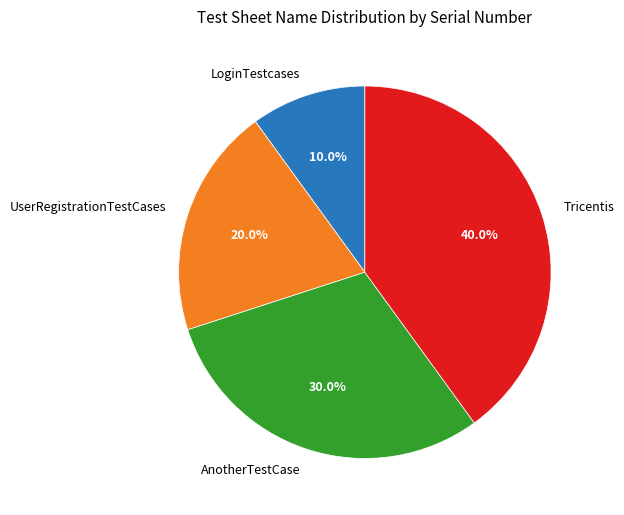

Which slice is the largest?

Tricentis